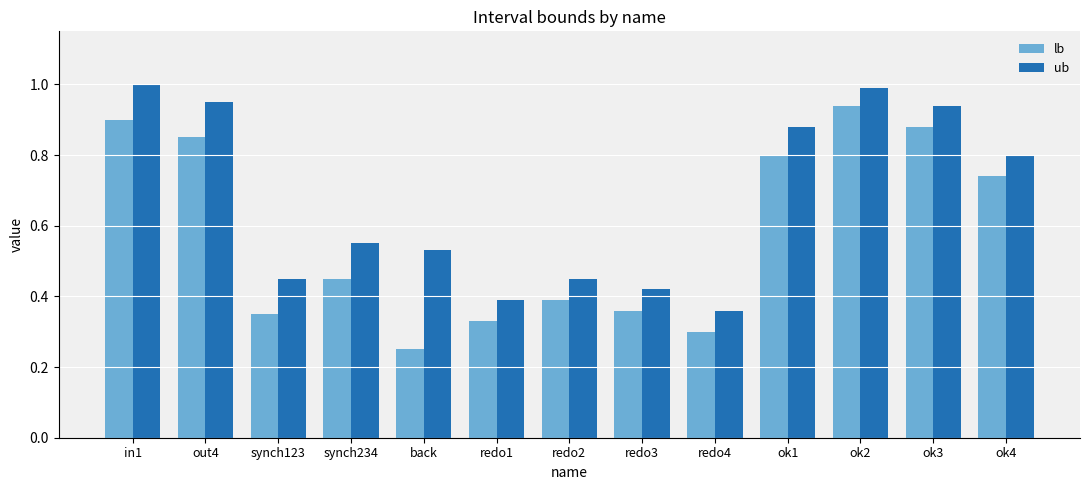

Which category has the lowest value in the lb series?

back